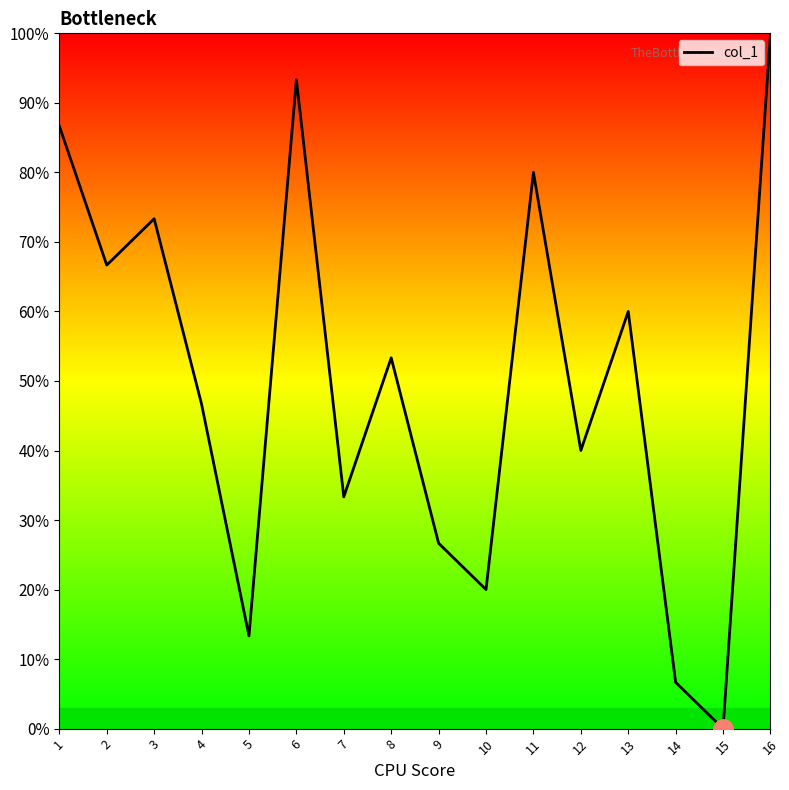

What is the difference between the values at 15 and 6?

93.3